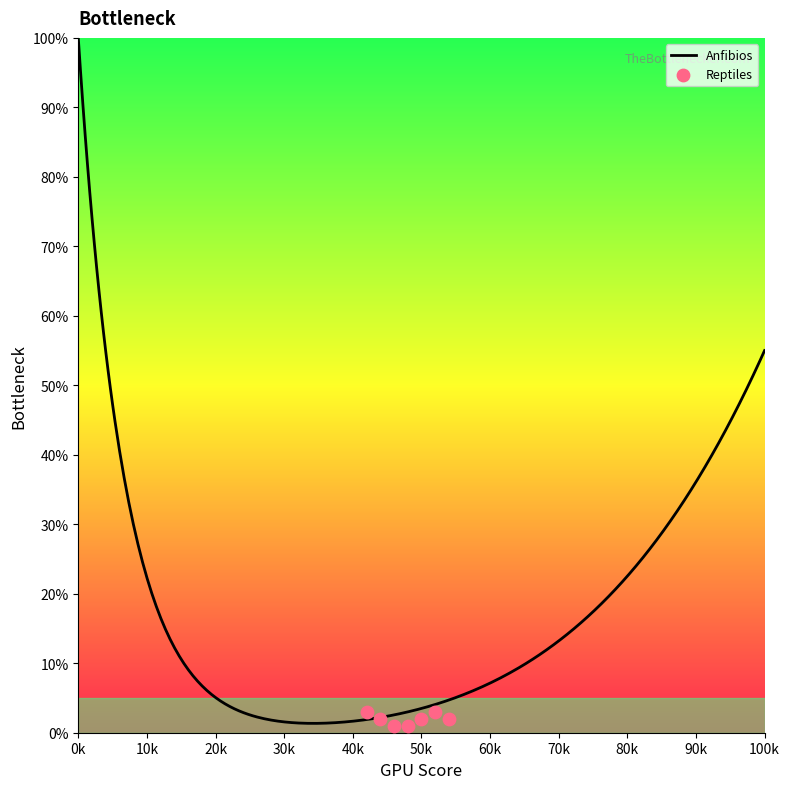

At how many categories does at least one series exceed 0?

20